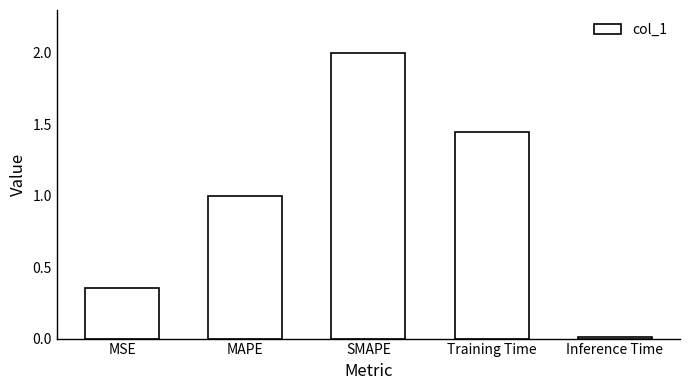

Rank the categories by value from highest to lowest.

SMAPE, Training Time, MAPE, MSE, Inference Time